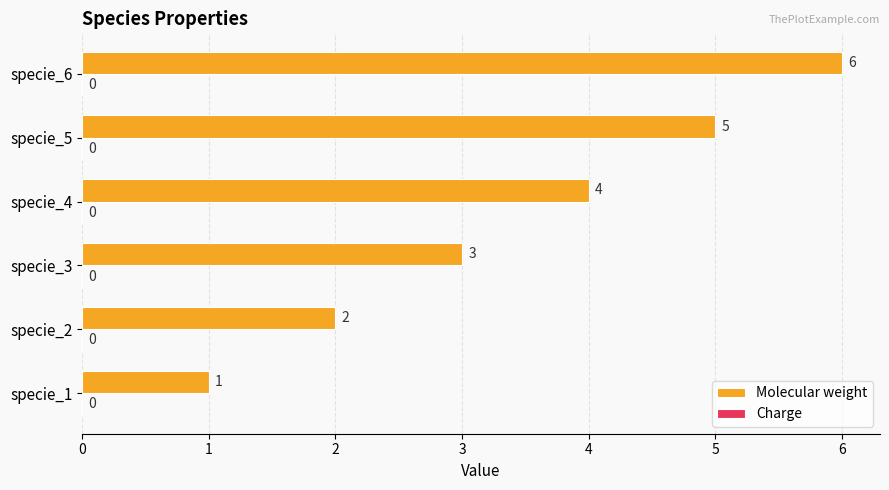

Does the chart contain any negative values?

No